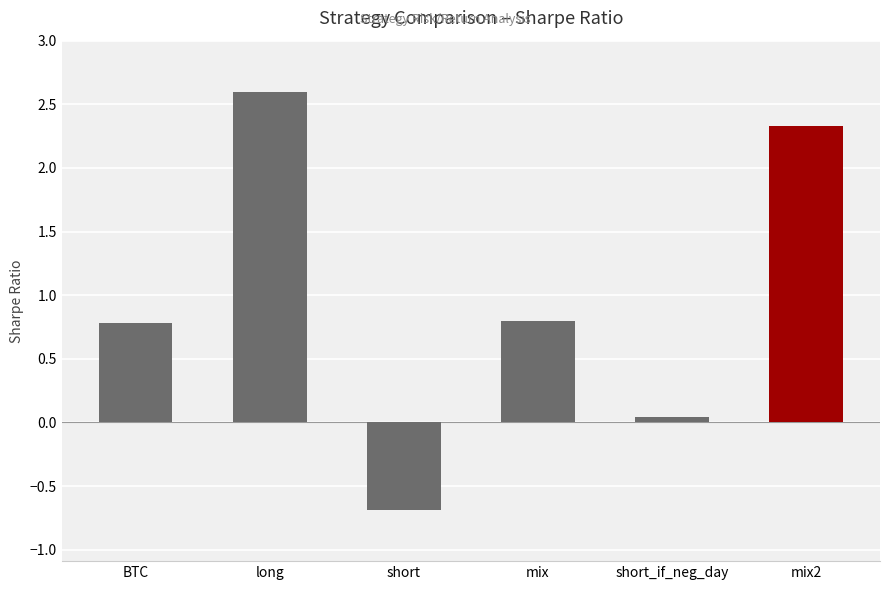

Where does the data first go above 0?

BTC